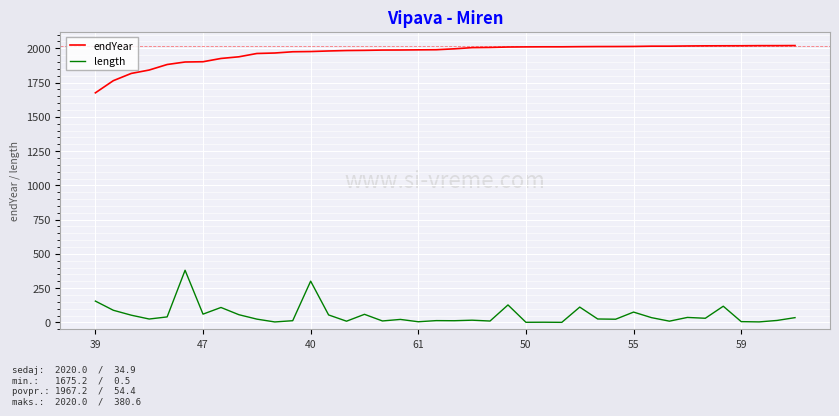

Which series has the largest total across all categories?

endYear